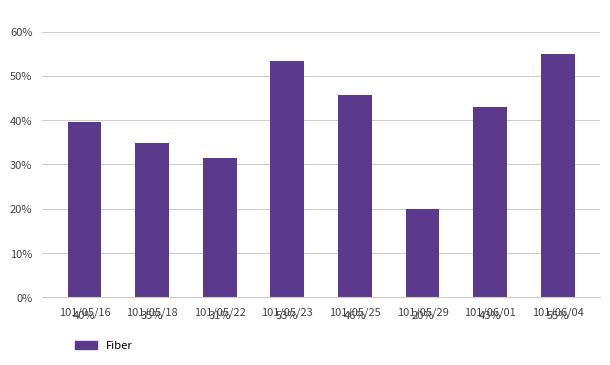

Rank the categories by value from lowest to highest.

101/05/29, 101/05/22, 101/05/18, 101/05/16, 101/06/01, 101/05/25, 101/05/23, 101/06/04